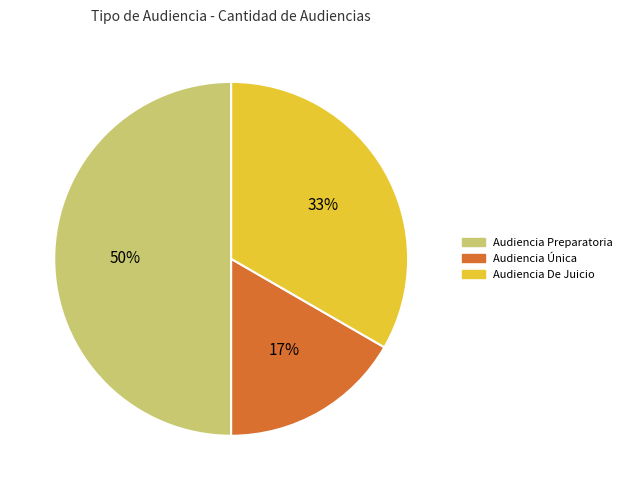

To the nearest percent, what portion does Audiencia De Juicio represent?

33%